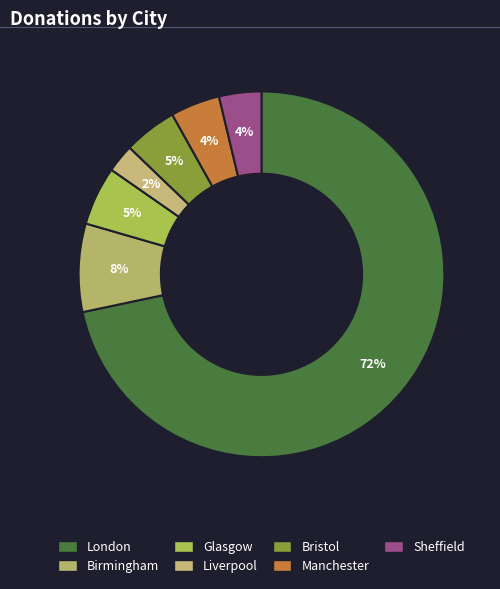

What is the largest slice in the pie chart?

London